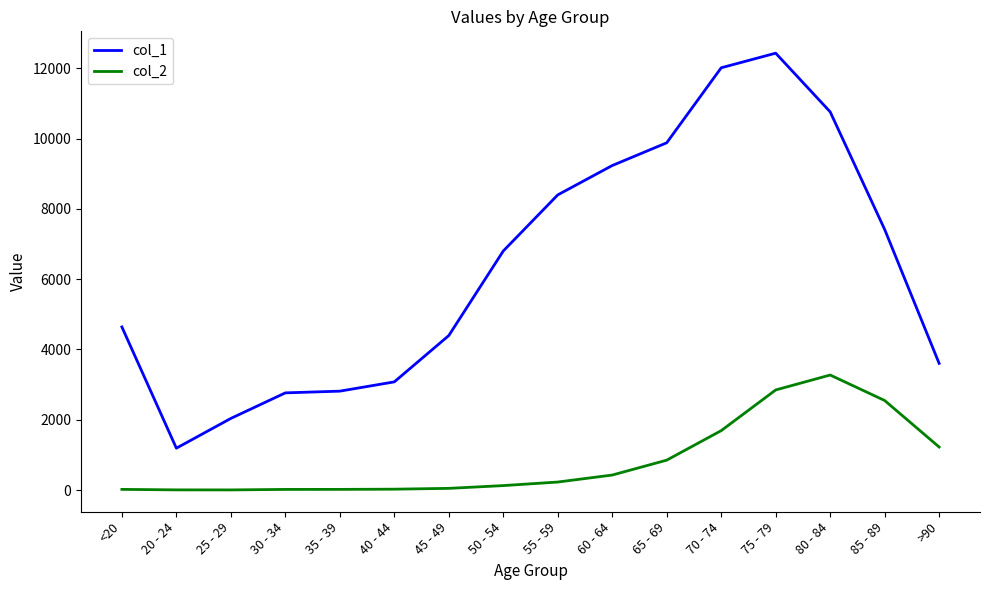

True or false: col_2 and col_1 intersect in this chart.

False